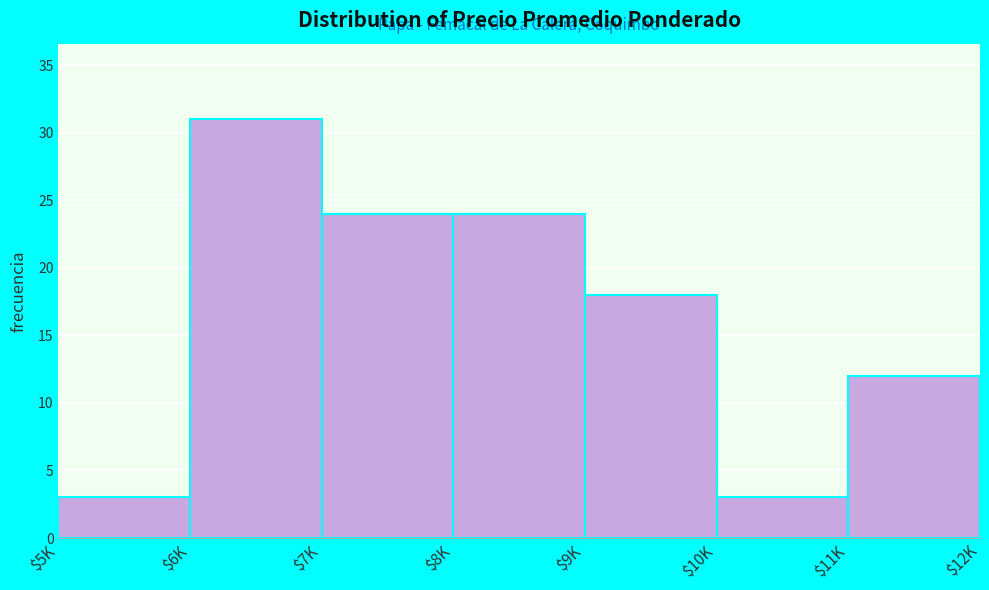

Reading left to right, transcribe all the data shown in this chart.

3	31	24	24	18	3	12